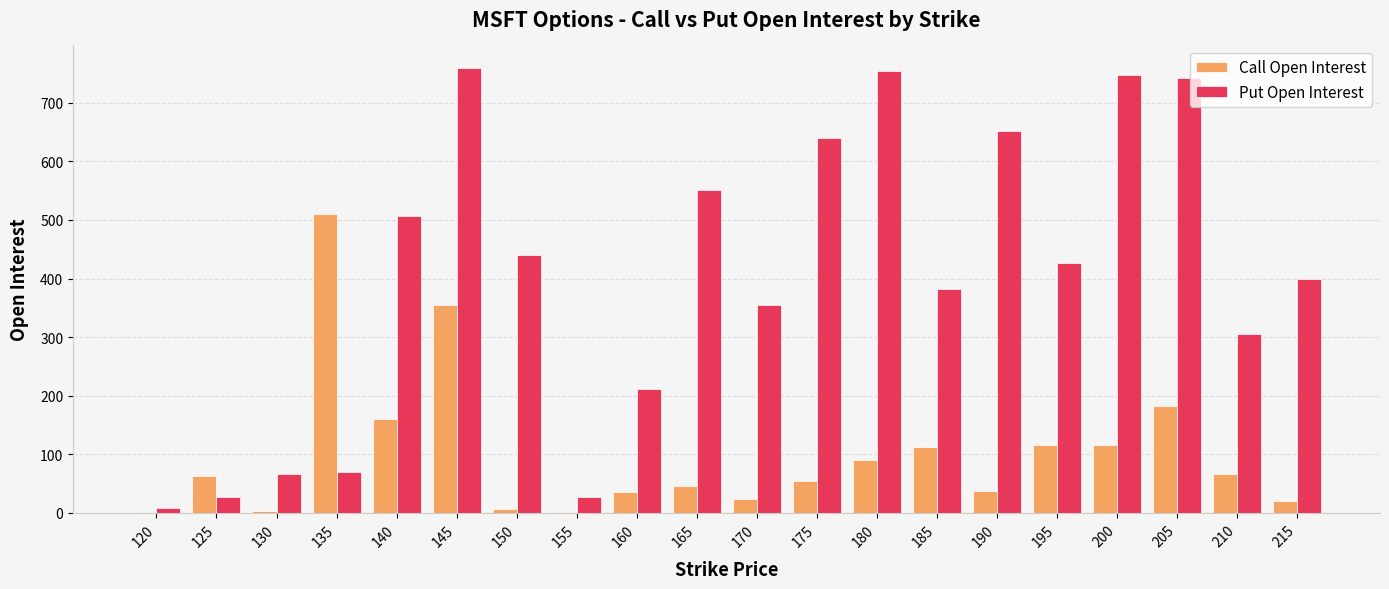

Is the value of Put Open Interest at 150 greater than the value of Call Open Interest at 195?

Yes